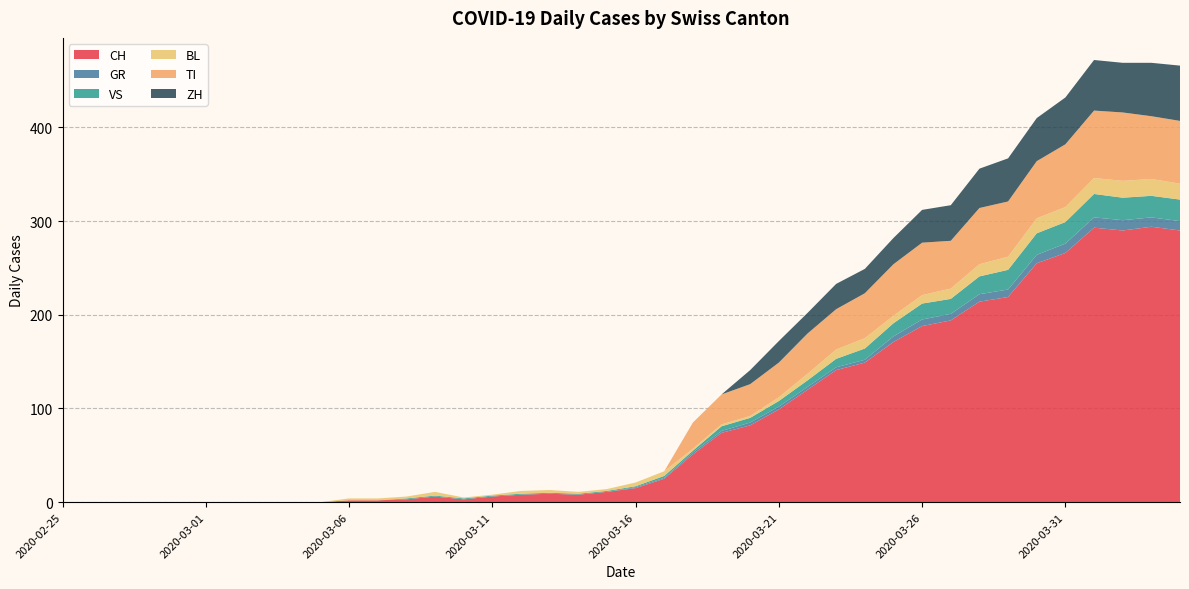

Reading left to right, list all the values displayed in this chart.

CH: 0	0	0	0	0	0	0	0	0	0	2	2	3	6	3	6	8	9	8	11	15	25	51	74	82	99	120	141	149	171	188	194	214	219	255	266	293	290	294	290
GR: 0	0	0	0	0	0	0	0	0	0	0	0	0	0	0	0	0	0	0	0	1	1	2	2	3	3	3	3	3	6	7	7	8	8	9	10	11	11	10	10
VS: 0	0	0	0	0	0	0	0	0	0	0	0	1	1	1	1	1	1	1	1	1	2	2	5	5	6	7	9	12	14	17	16	19	21	23	23	25	24	23	23
BL: 0	0	0	0	0	0	0	0	0	0	2	2	2	4	1	1	3	3	2	2	4	5	2	2	2	4	7	10	11	8	9	11	13	14	16	16	17	18	18	17
TI: 0	0	0	0	0	0	0	0	0	0	0	0	0	0	0	0	0	0	0	0	0	0	28	32	34	37	43	43	48	55	56	51	60	59	61	67	72	73	67	67
ZH: 0	0	0	0	0	0	0	0	0	0	0	0	0	0	0	0	0	0	0	0	0	0	0	0	15	23	22	27	26	28	35	38	42	46	46	50	54	53	57	59